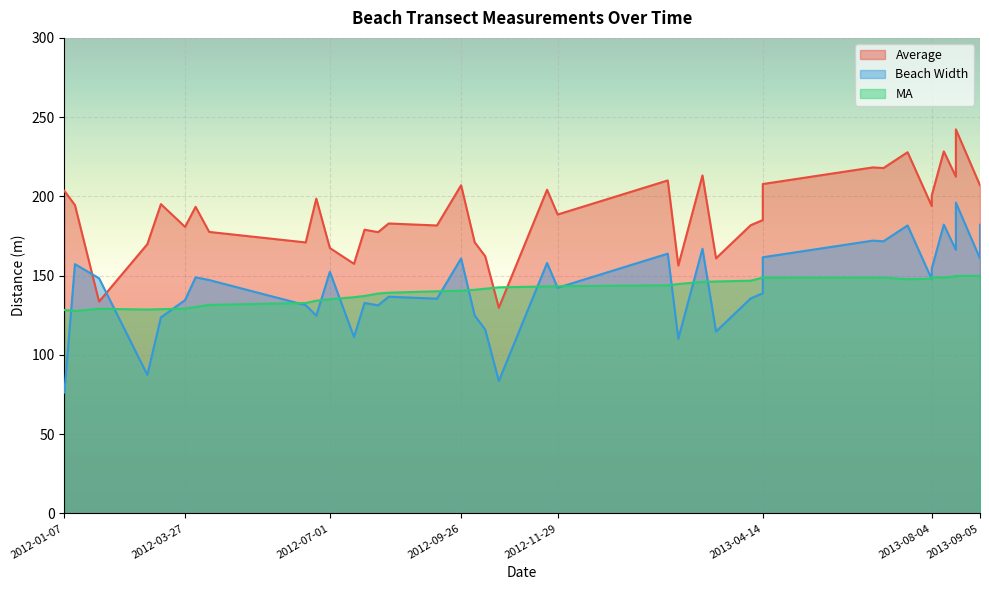

At which label is Beach Width closest to 136?

2013-04-06